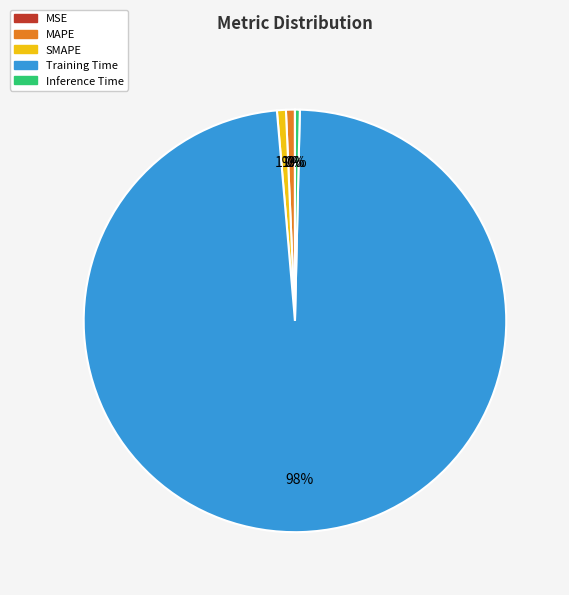

The Training Time slice represents 98% of the pie. True or false?

True